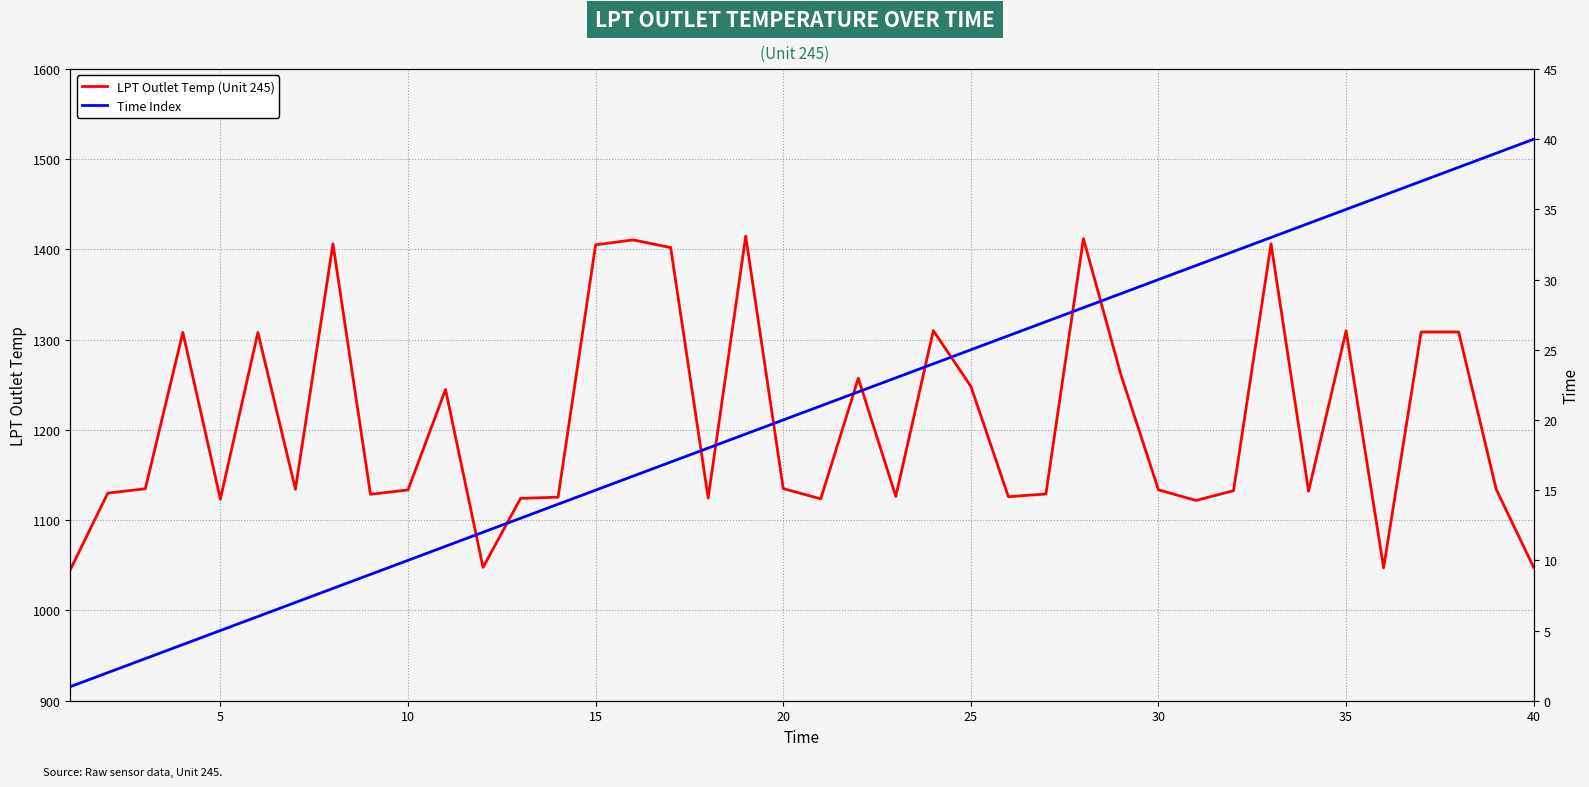

Is it true that LPT Outlet Temp (Unit 245) equals 1047.5 at 40?

True